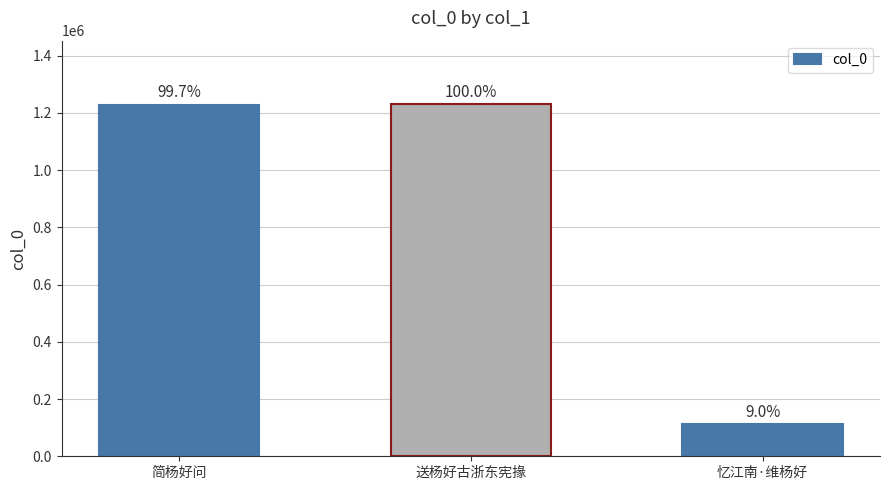

True or false: the data shows 1227721 at 简杨好问.

True